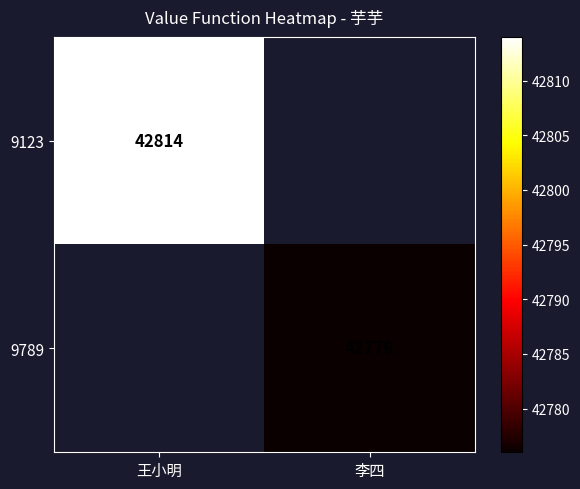

The value of 9123 at 王小明 is 61856. True or false?

False